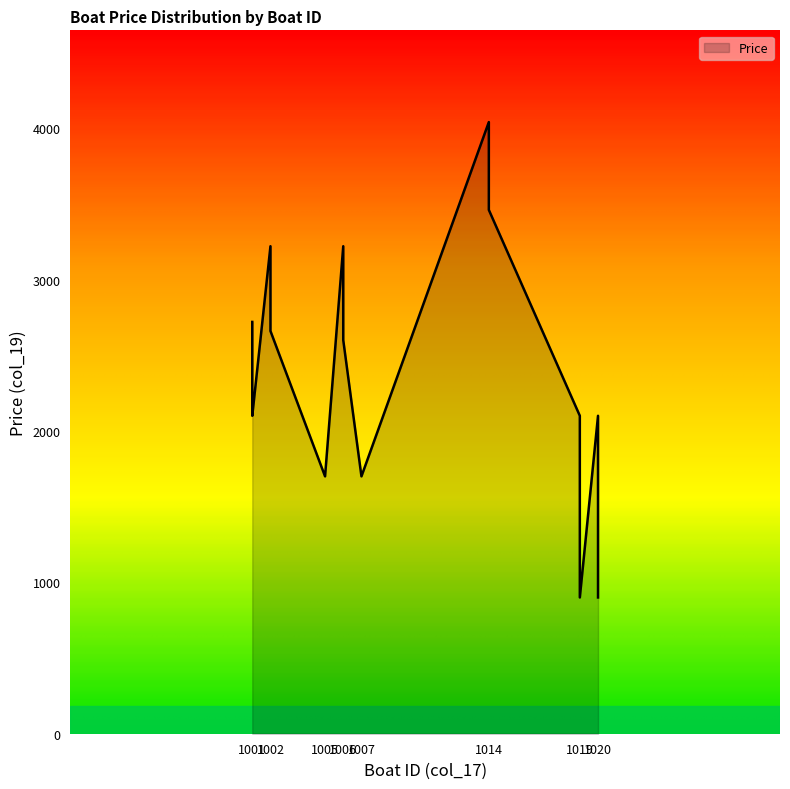

What is the maximum value shown in the chart?

4040